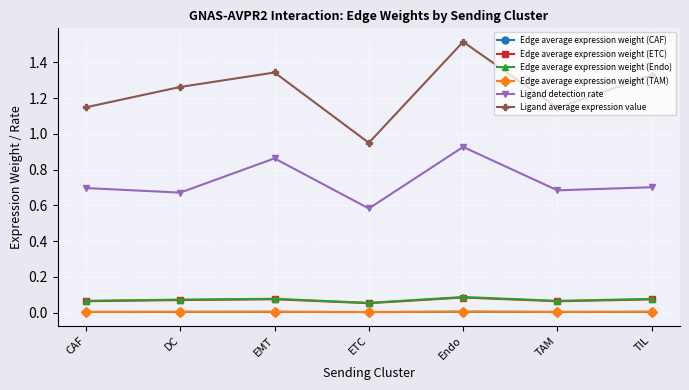

How many data points in Ligand average expression value are above 1?

6